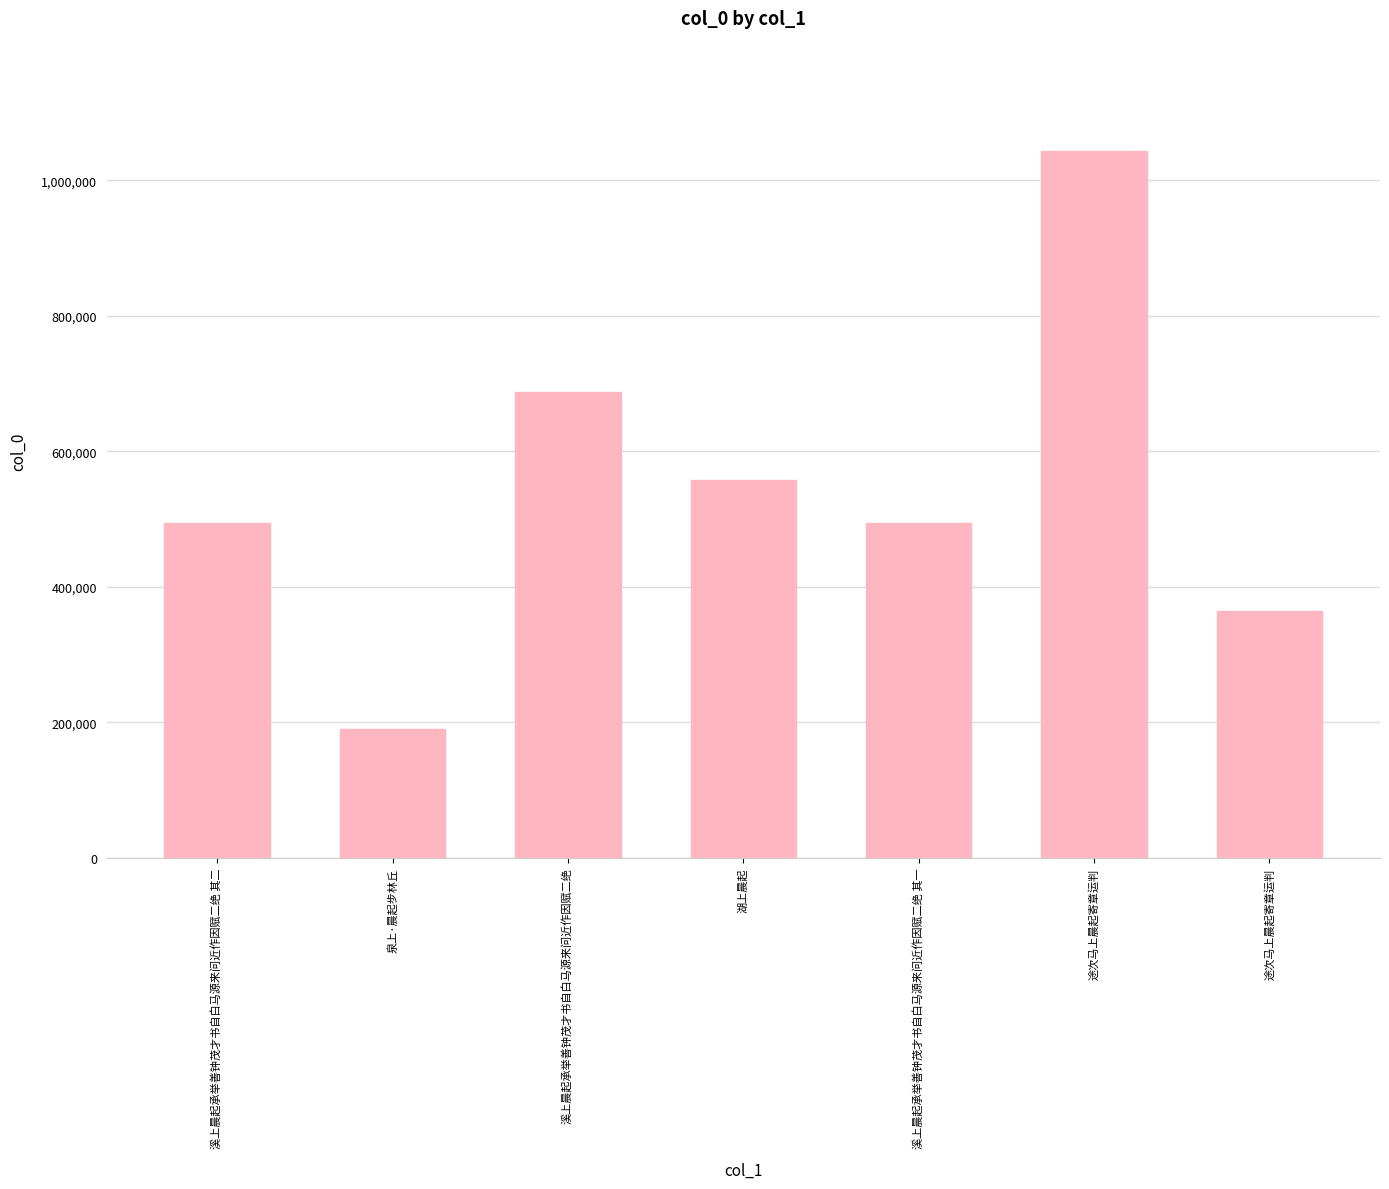

What is the maximum value shown in the chart?

1043397